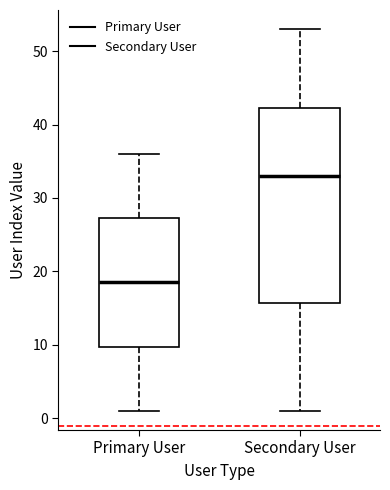

Comparing the boxes themselves (not the whiskers), which one is the tallest?

Secondary User